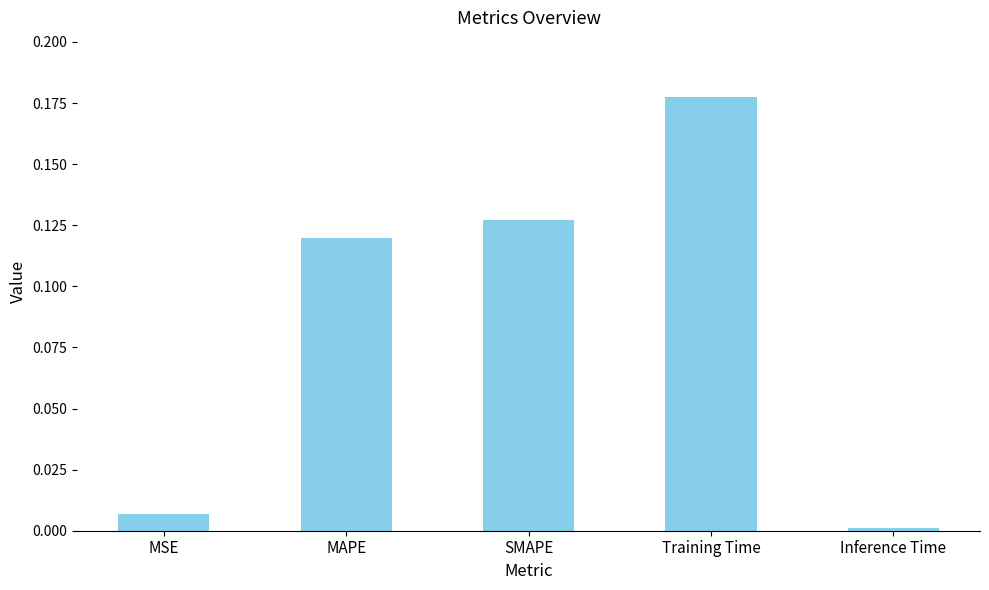

The chart shows a value of 0.0 at MSE. True or false?

True